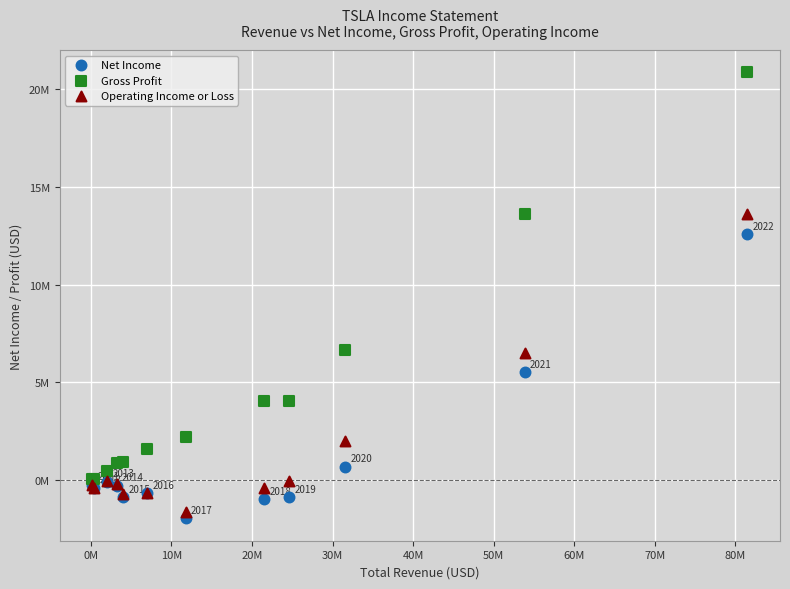

Which series has the widest spread of Y values?

Gross Profit